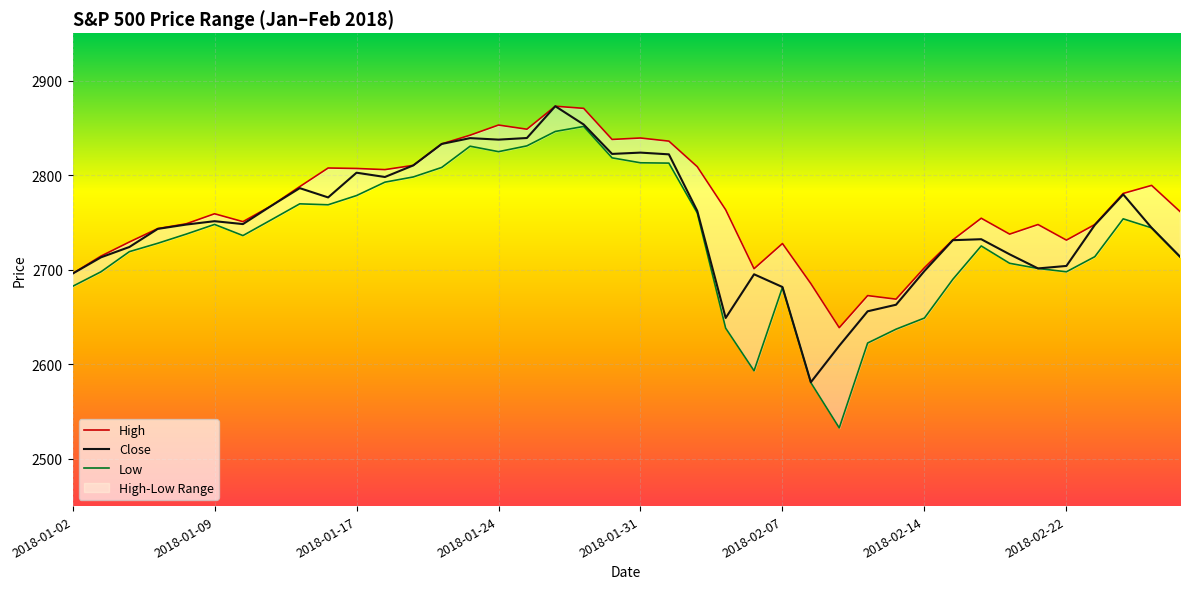

In Close, how many points are lower than both neighbors (excluding endpoints)?

8